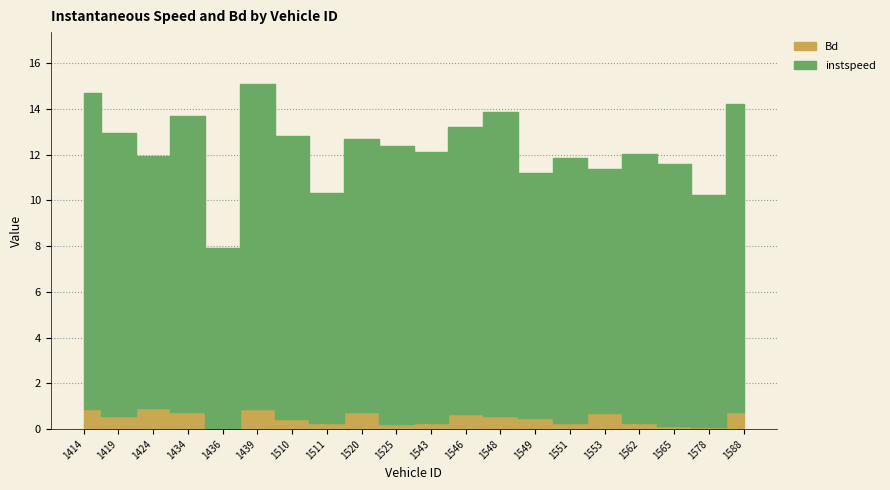

What is the spread (max minus min) of values at 1436?

7.9